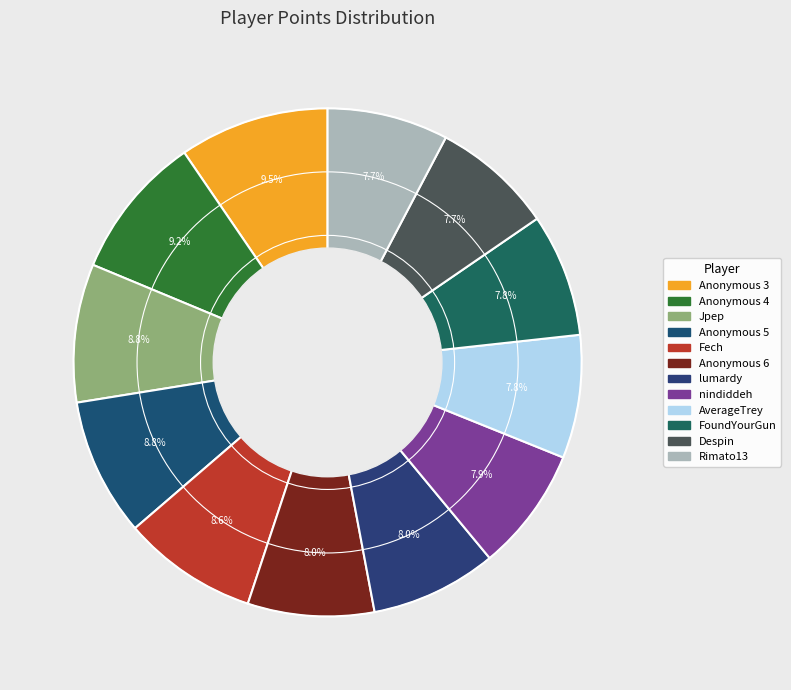

What is the smallest slice in the pie chart?

Rimato13